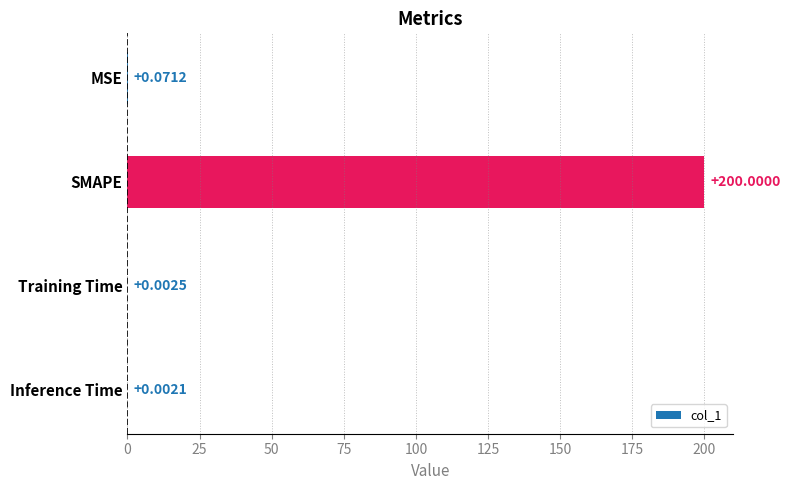

How many data points does each series have?

4